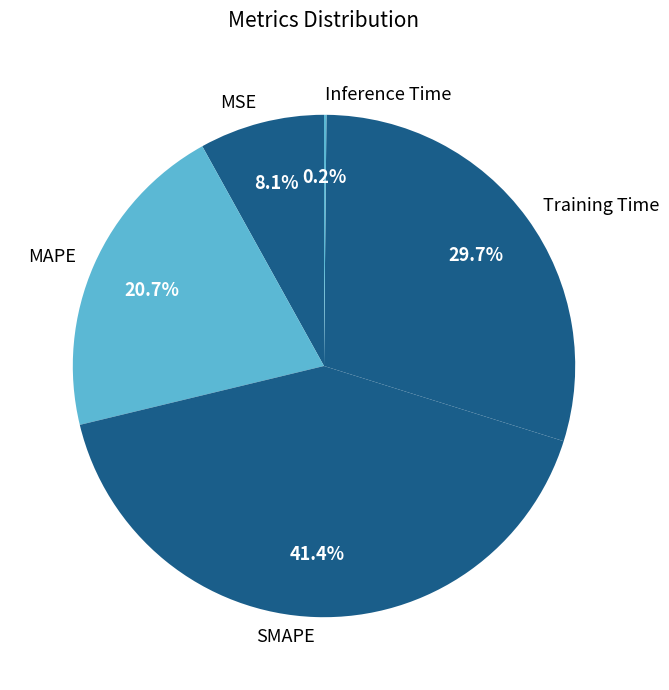

Which category has the biggest portion of the pie?

SMAPE